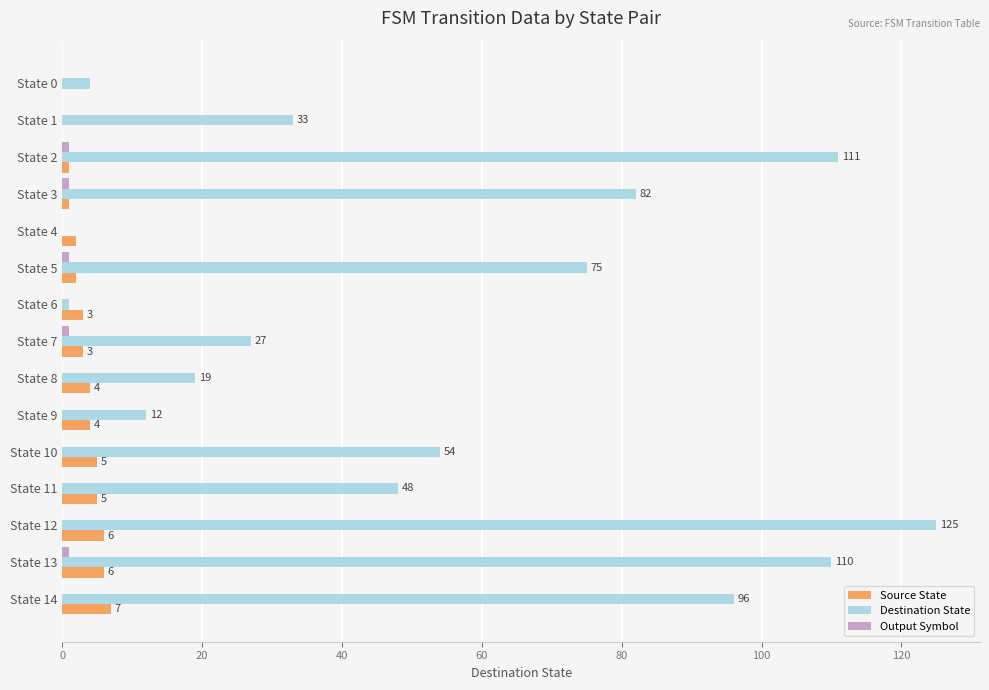

At which category is the sum across all series the highest?

State 12